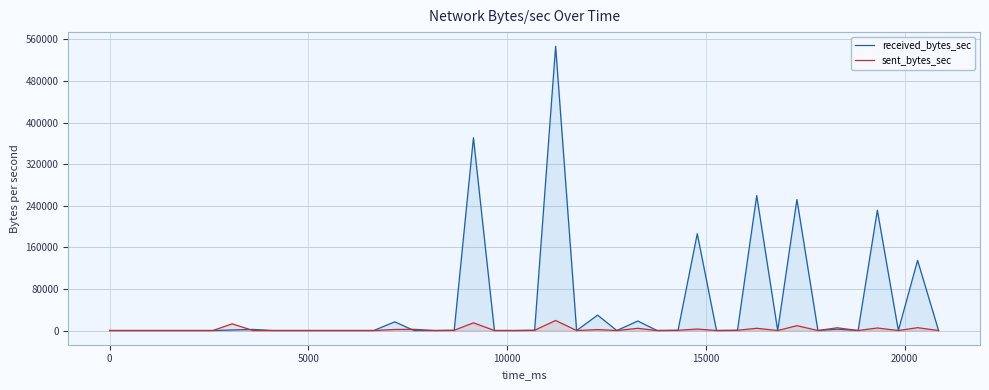

What are all the series names shown in the legend?

received_bytes_sec, sent_bytes_sec